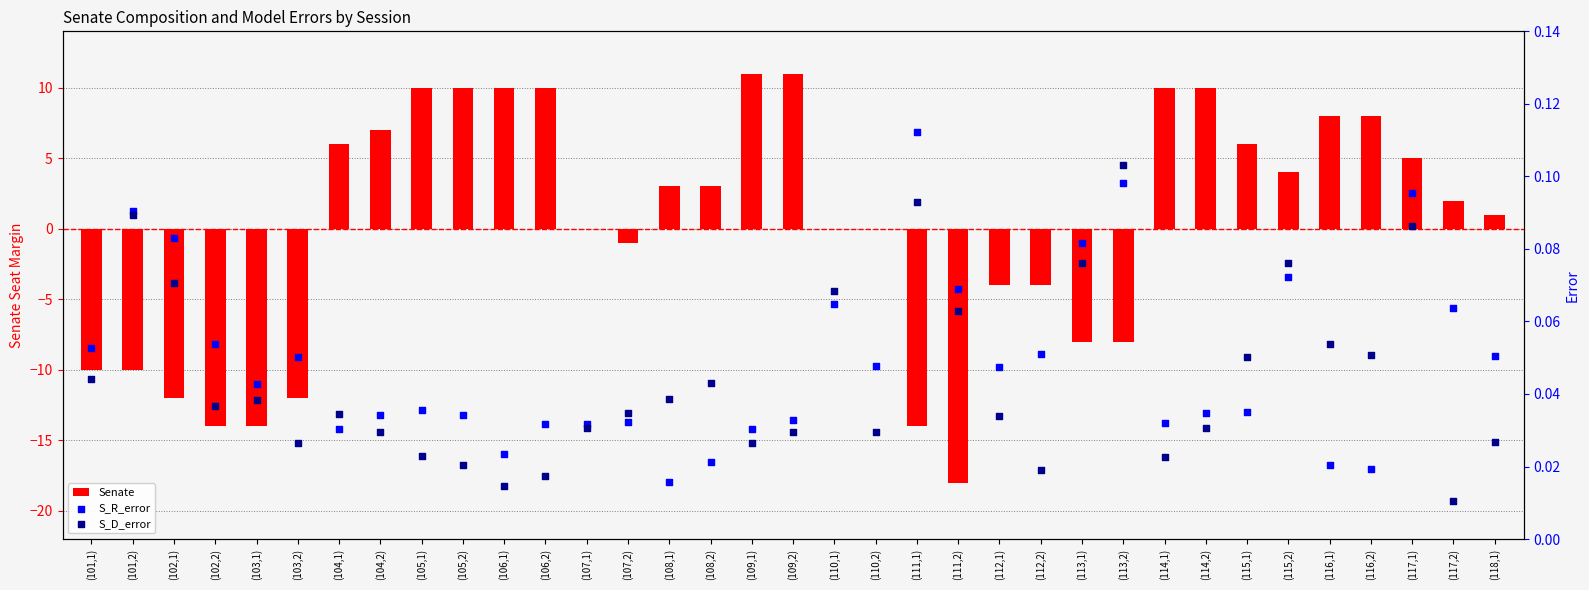

Which series has the largest total across all categories?

Senate